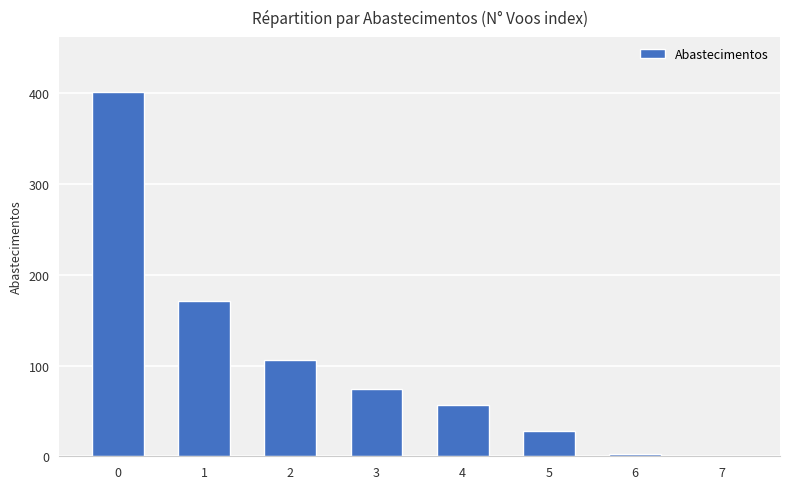

What is the change in value from 1 to 7?

-171